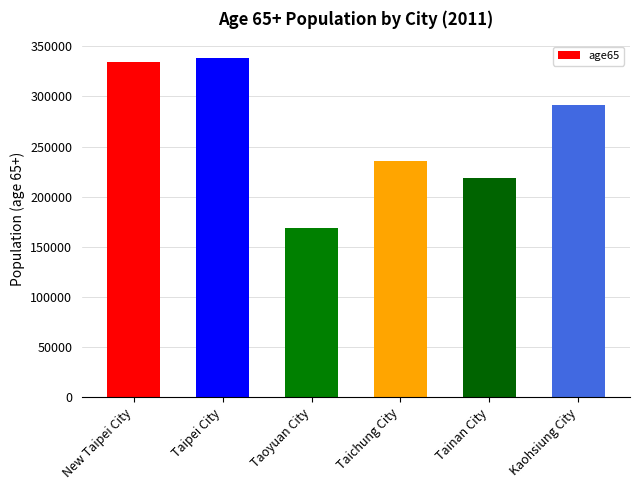

What position from the left is Tainan City?

5